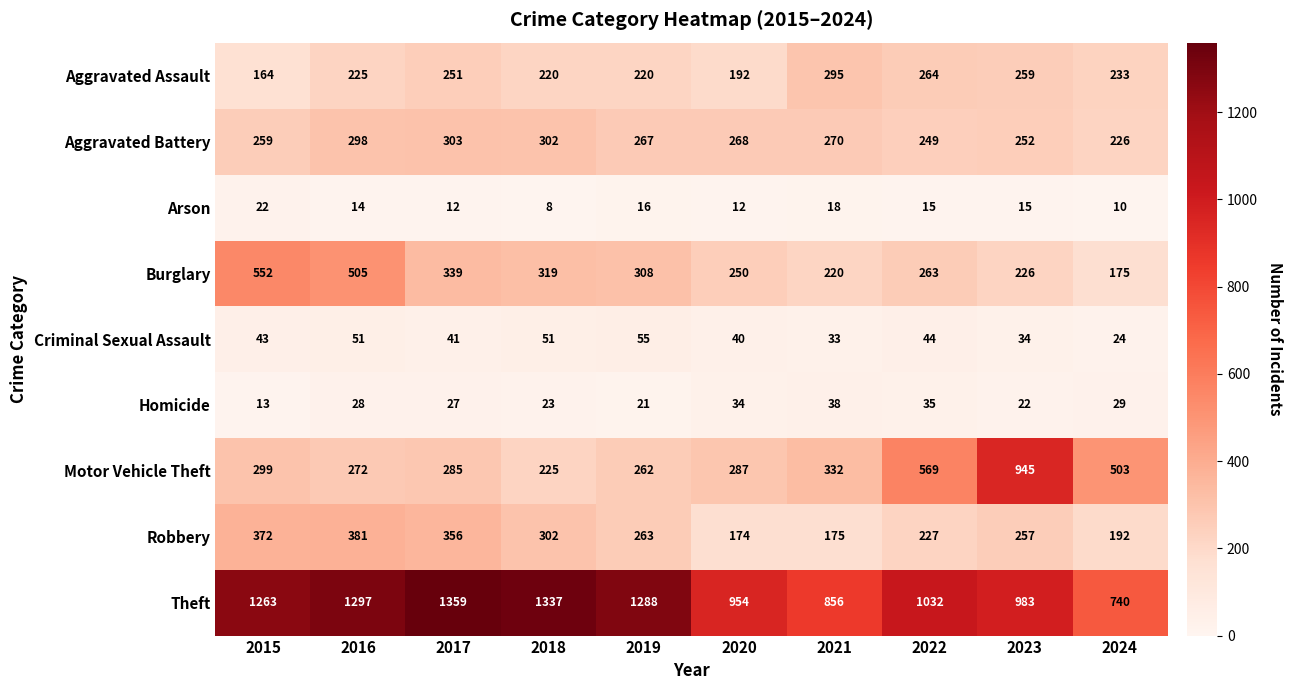

What is the difference between the Homicide values at 2016 and 2022?

7